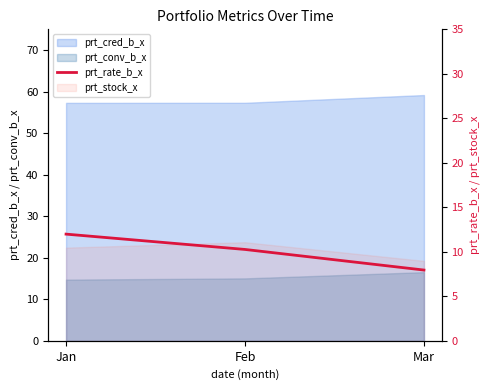

The value at Jan is 12.0. True or false?

True